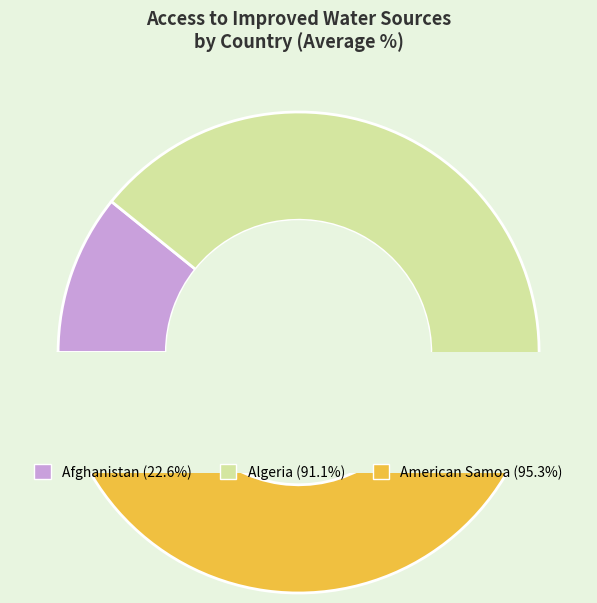

True or false: Algeria 1994 accounts for 20% of the total.

False